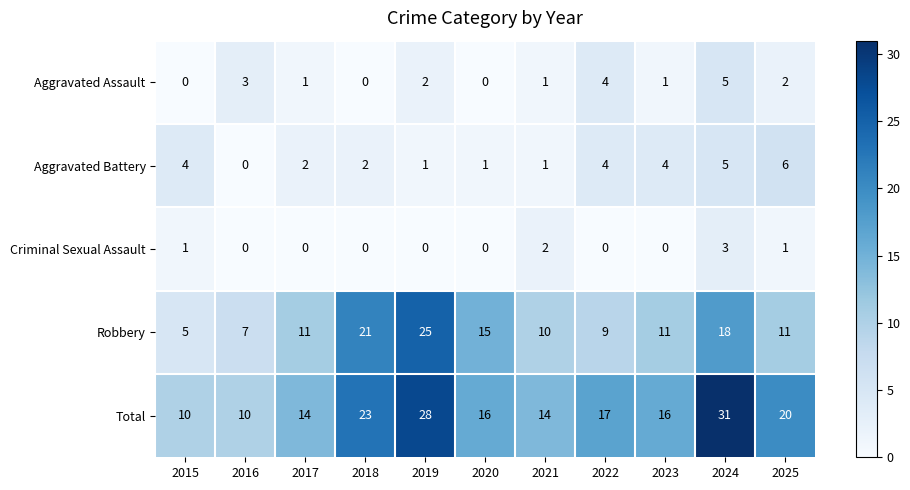

What is the difference between the maximum and minimum values in the Aggravated Battery series?

6